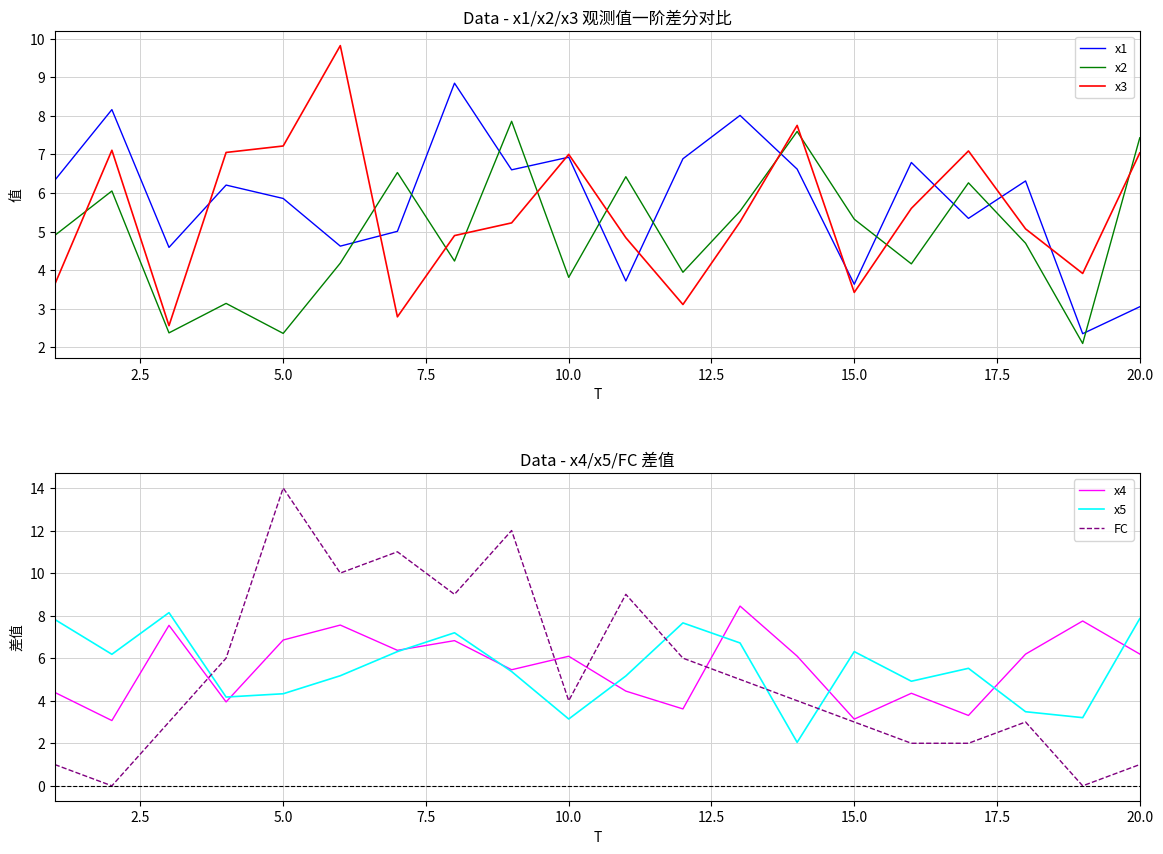

True or false: x4 and x5 cross at least once.

True